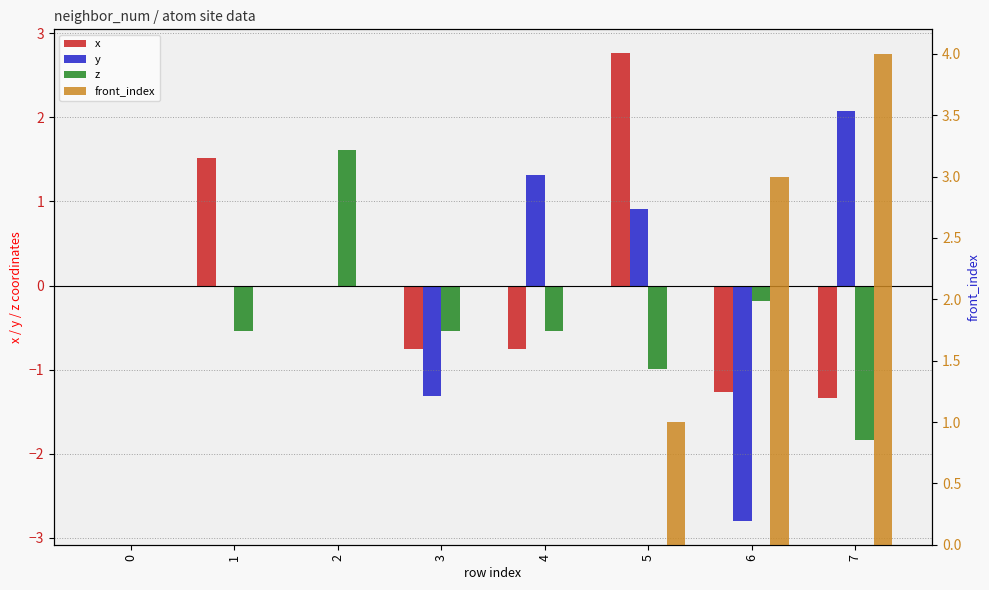

List the series in order of their peak value, highest first.

front_index, x, y, z